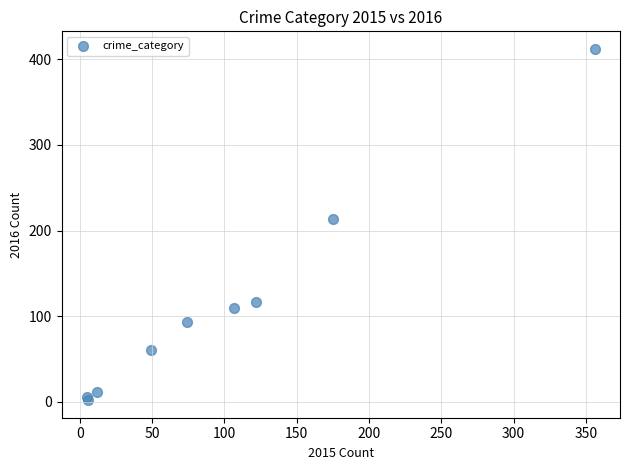

What Y value in the scatter plot is closest to 207?

214